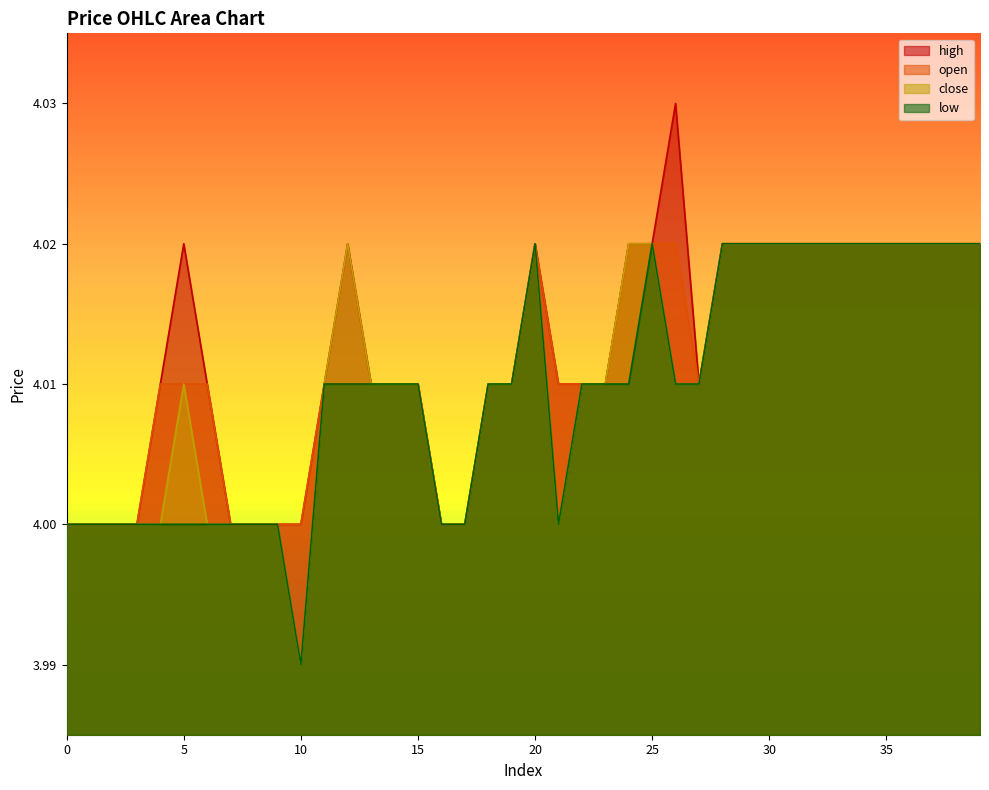

Where does the low series first go above 4?

11